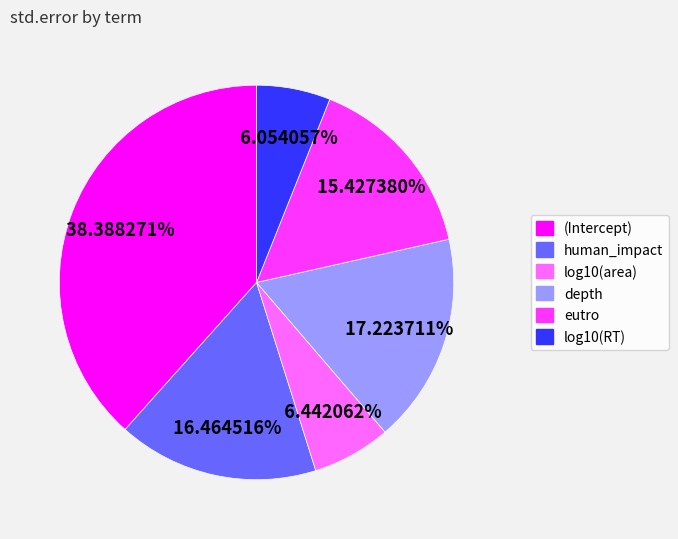

How many slices are in this pie chart?

6